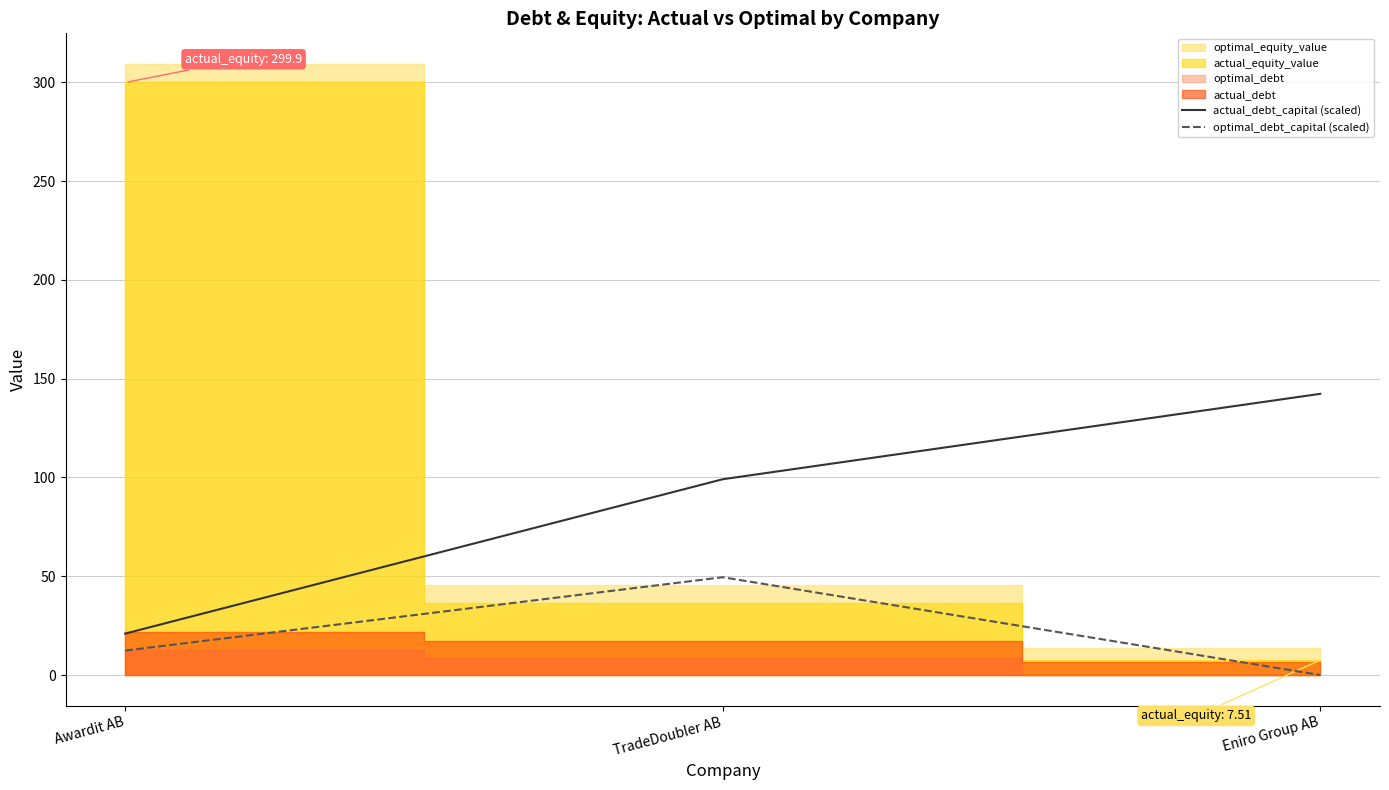

Is the value of actual_debt_capital (scaled) at Eniro Group AB greater than the value of optimal_debt_capital (scaled) at TradeDoubler AB?

Yes